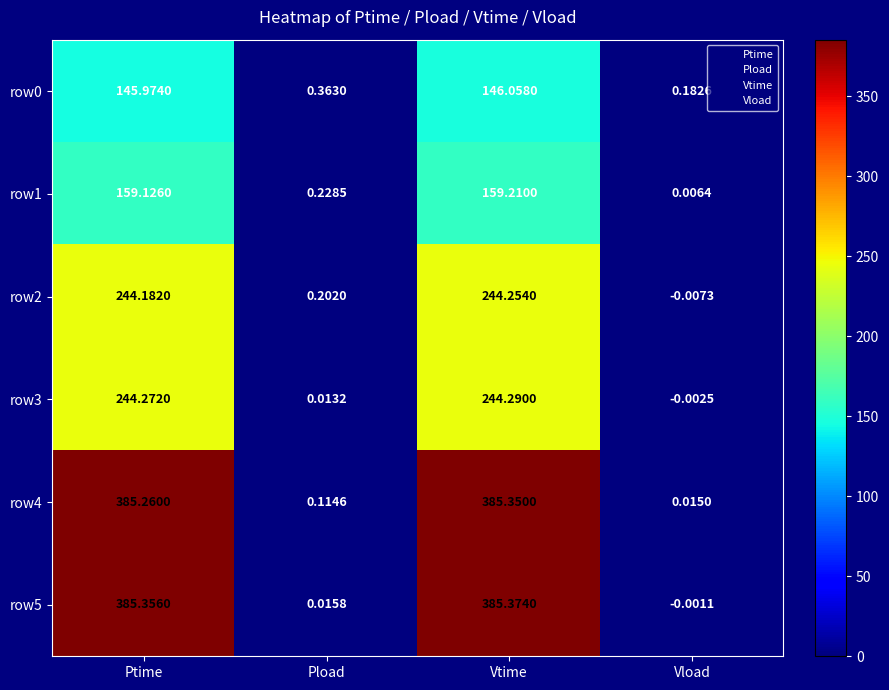

Rank the categories by row1 value from lowest to highest.

Vload, Pload, Ptime, Vtime